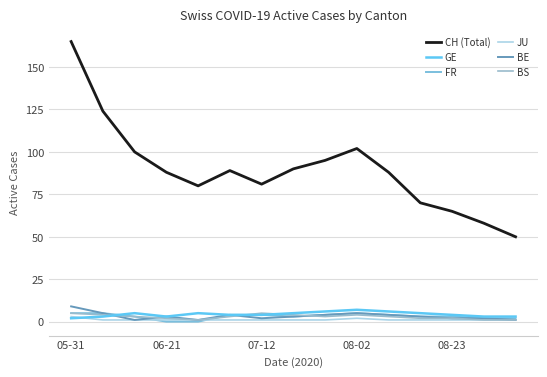

What is the sum of all CH (Total) values?

1345